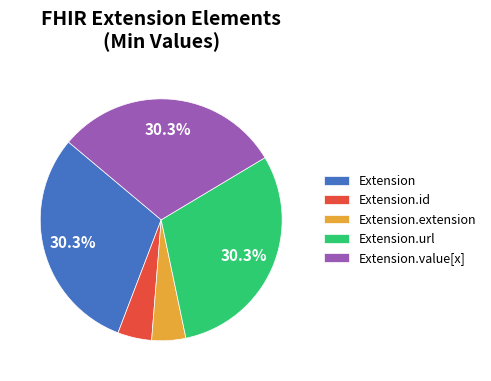

Is the sum of Extension.extension and Extension.value[x] greater than half?

No